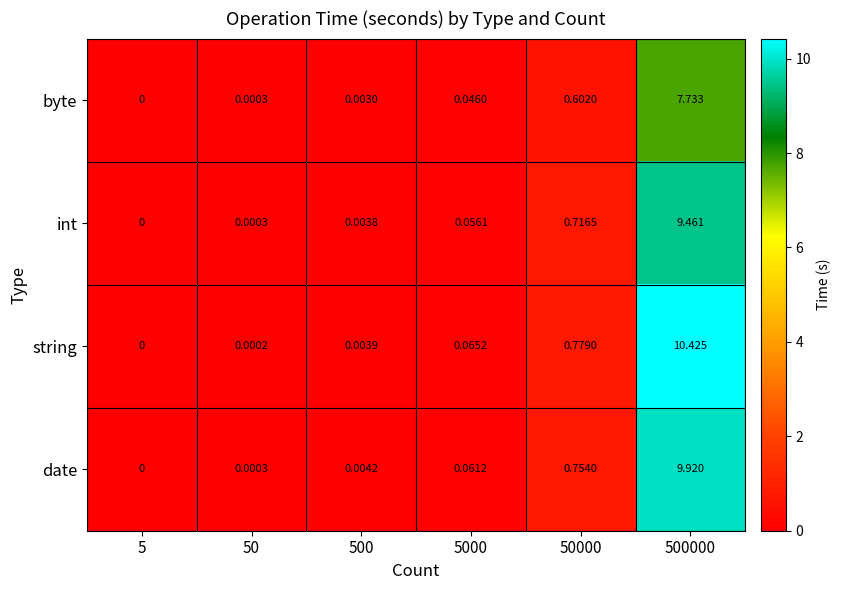

Which series changed the most between 5000 and 50000?

string